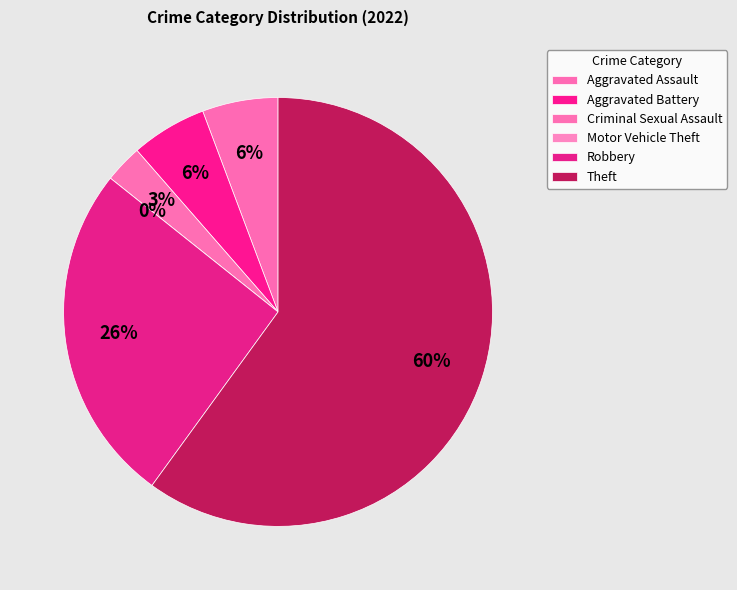

Does Theft account for over 50% of the chart?

Yes